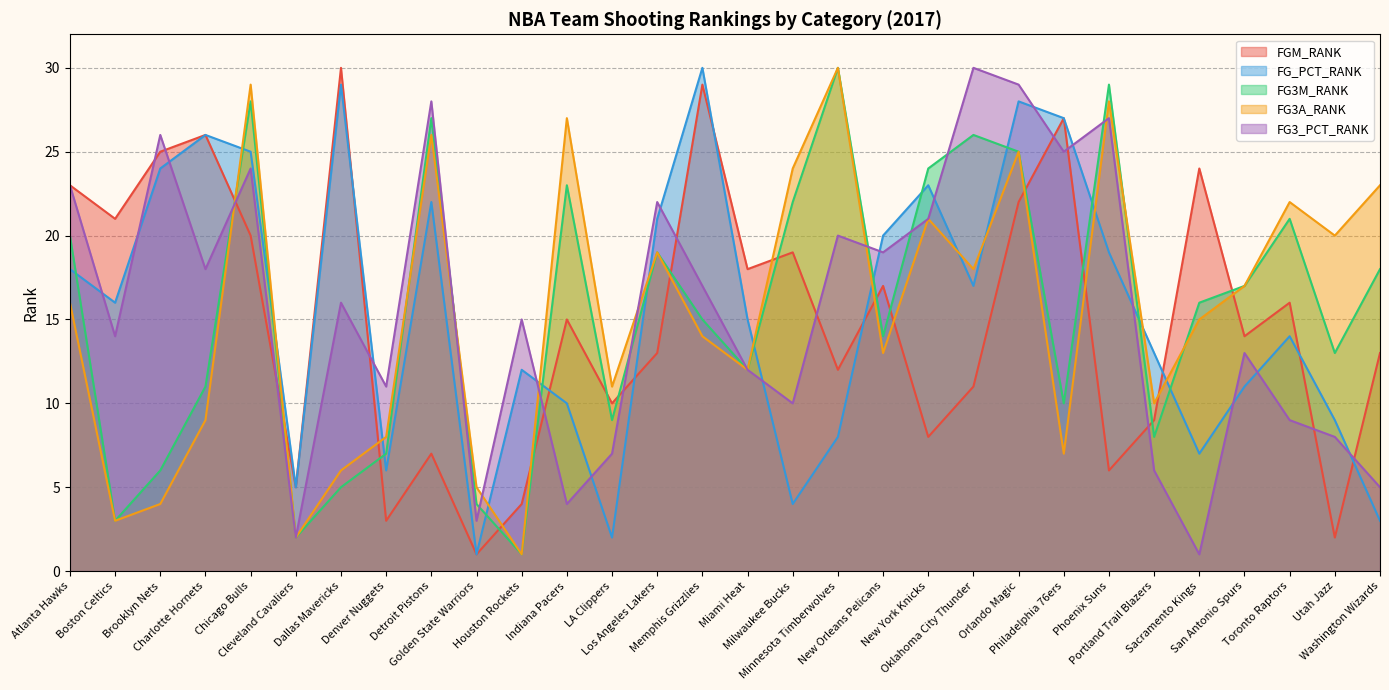

What is the label of the 26th point from the right?

Chicago Bulls